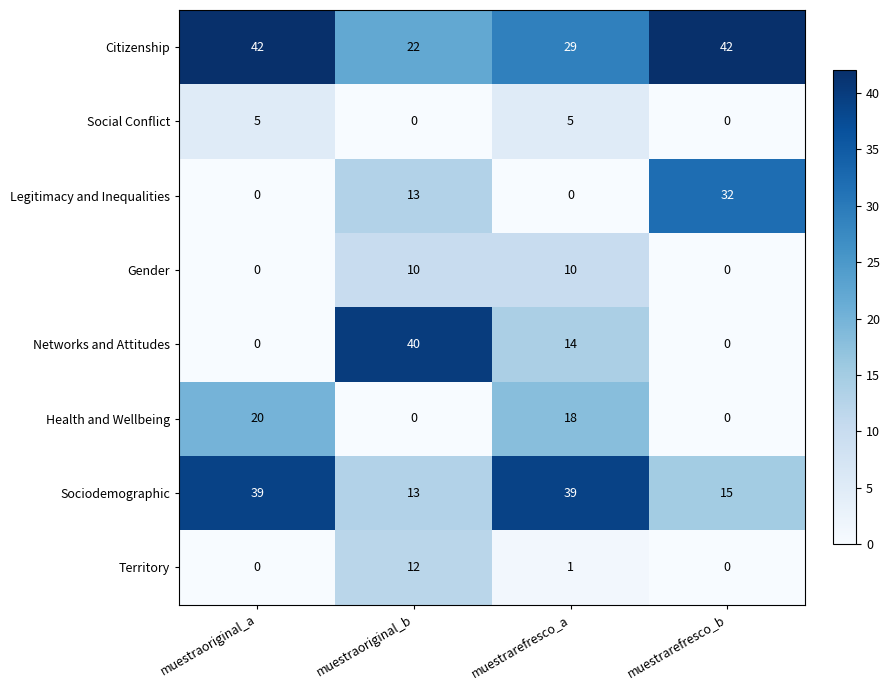

Which series has the largest total across all categories?

Citizenship